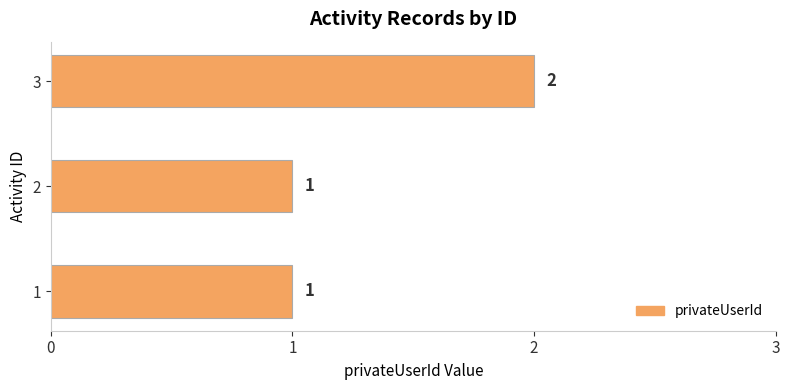

Is it true that the value at 2 is 3?

False